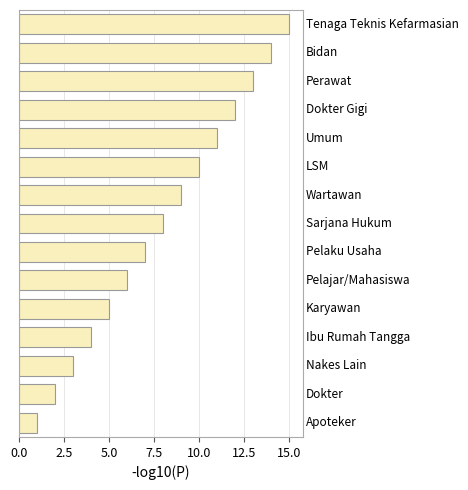

What is the greatest value displayed?

15